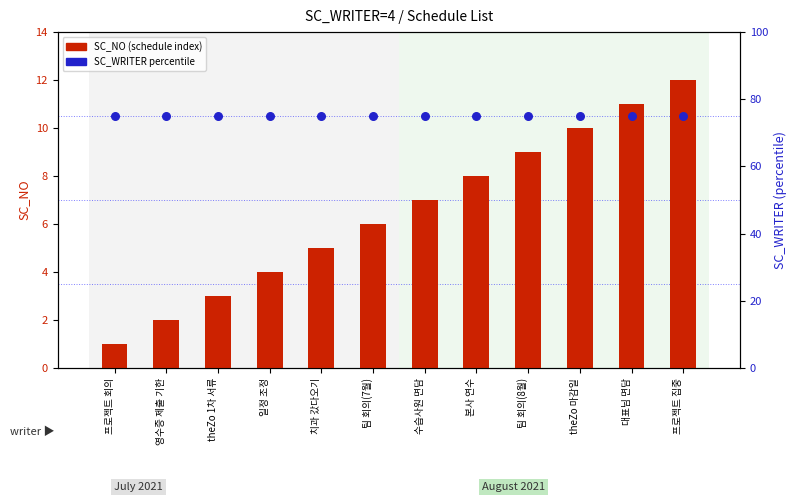

What is the total value across all series at 대표님 면담?

86